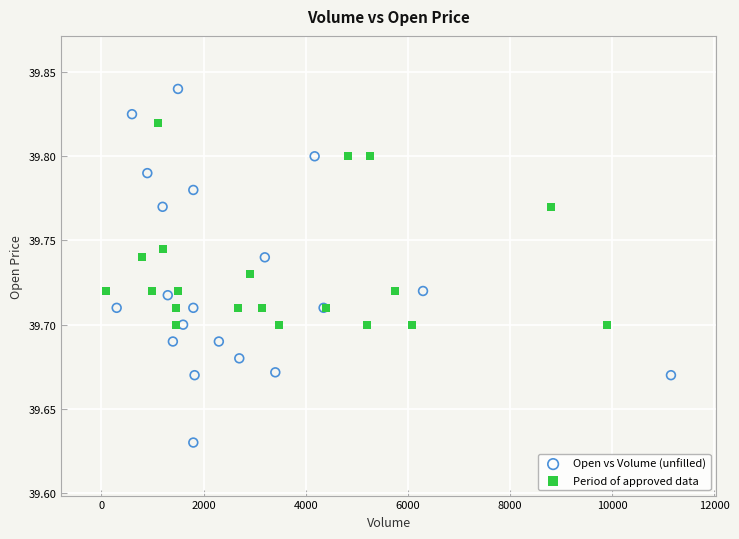

Which series reaches the maximum Y coordinate?

Open vs Volume (unfilled)